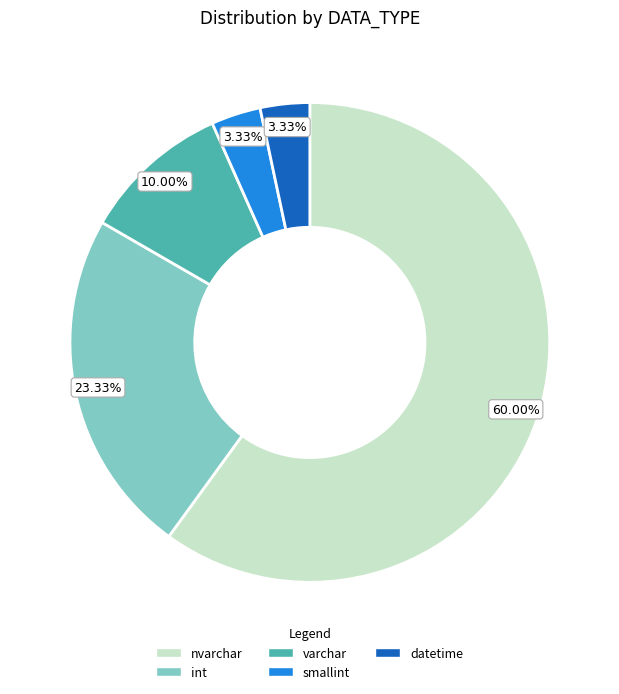

Between varchar and nvarchar, which is larger?

nvarchar